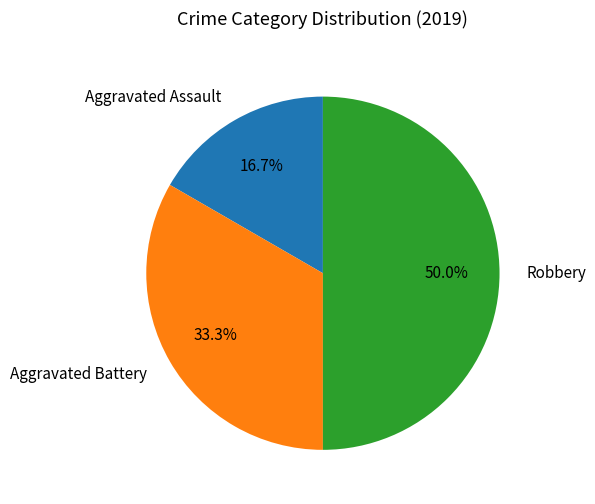

What is the smallest slice in the pie chart?

Aggravated Assault